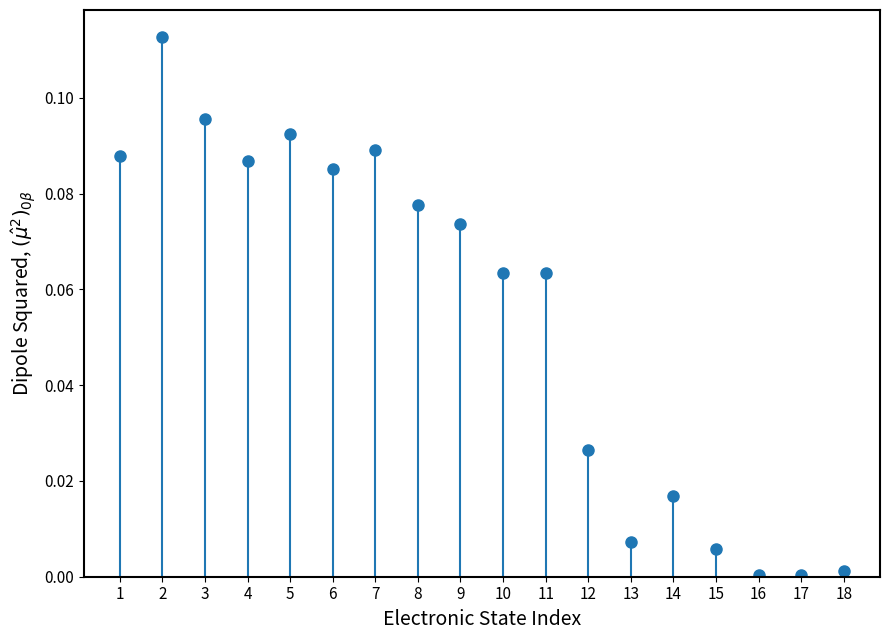

Which category has the lowest value across all series?

16